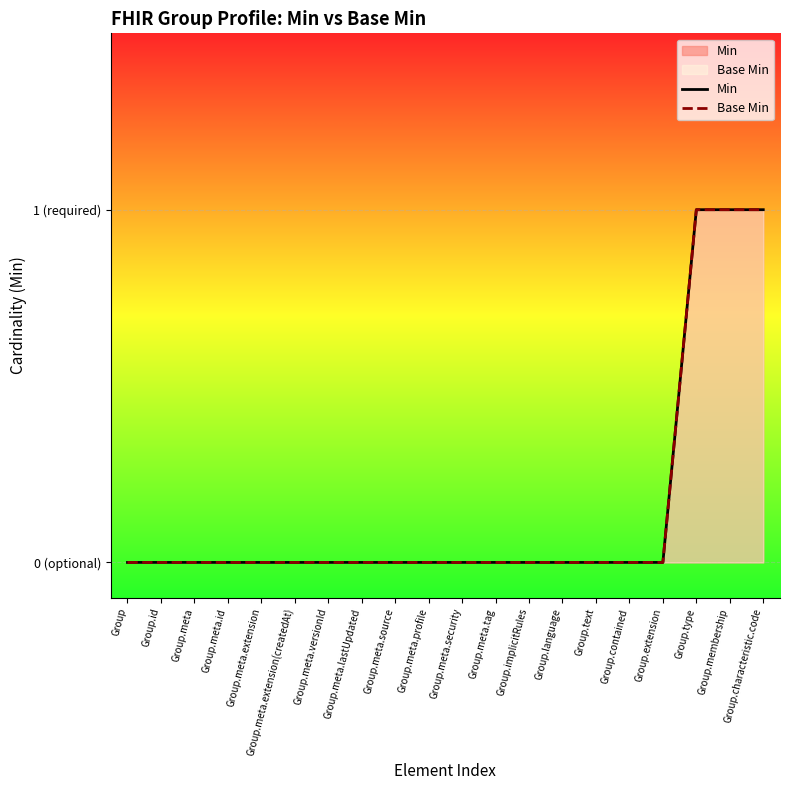

How many categories are shown in the chart?

20